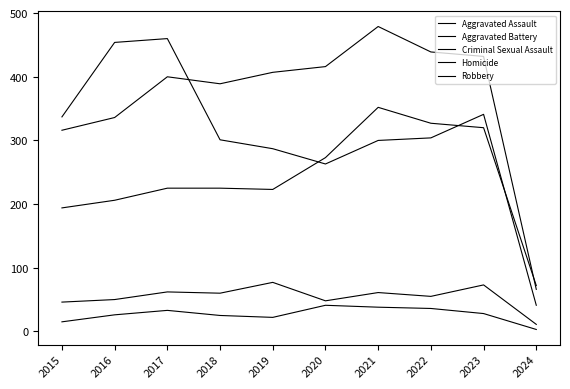

At which label does Criminal Sexual Assault first exceed 60?

2017